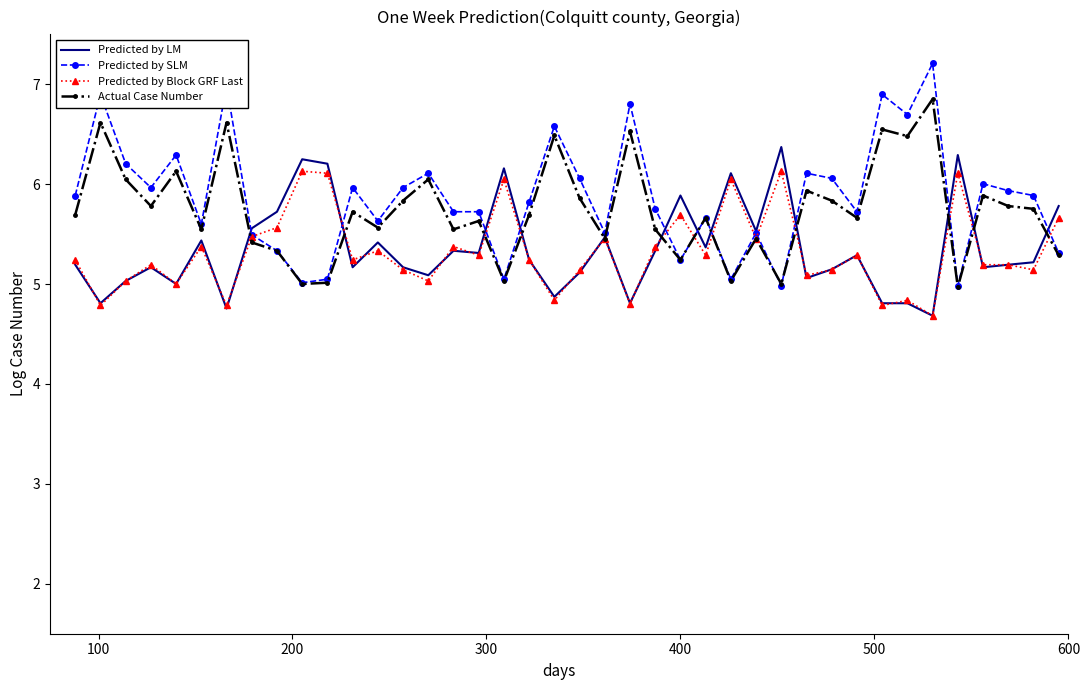

Which series has the widest spread of values?

Predicted by SLM